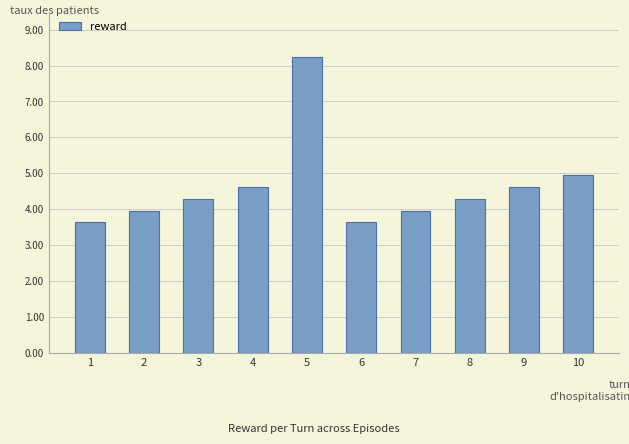

What is the sum of all values?

46.2